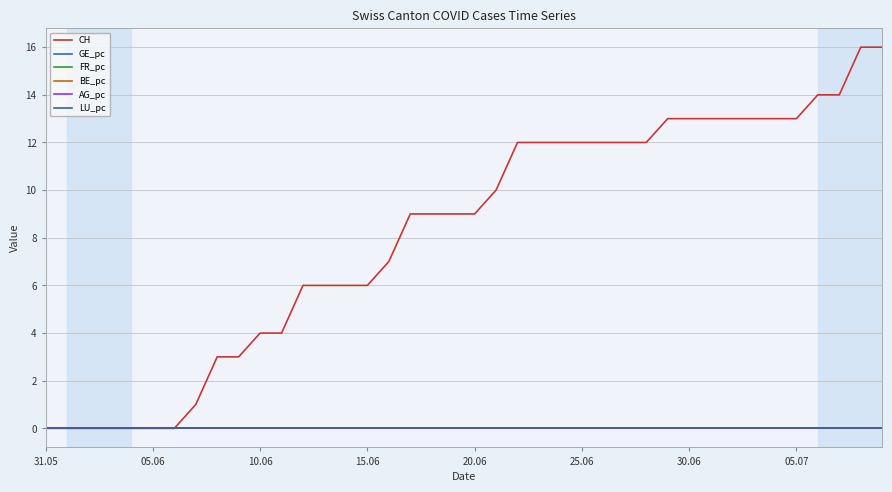

Is this an area chart (filled region under the line)?

No